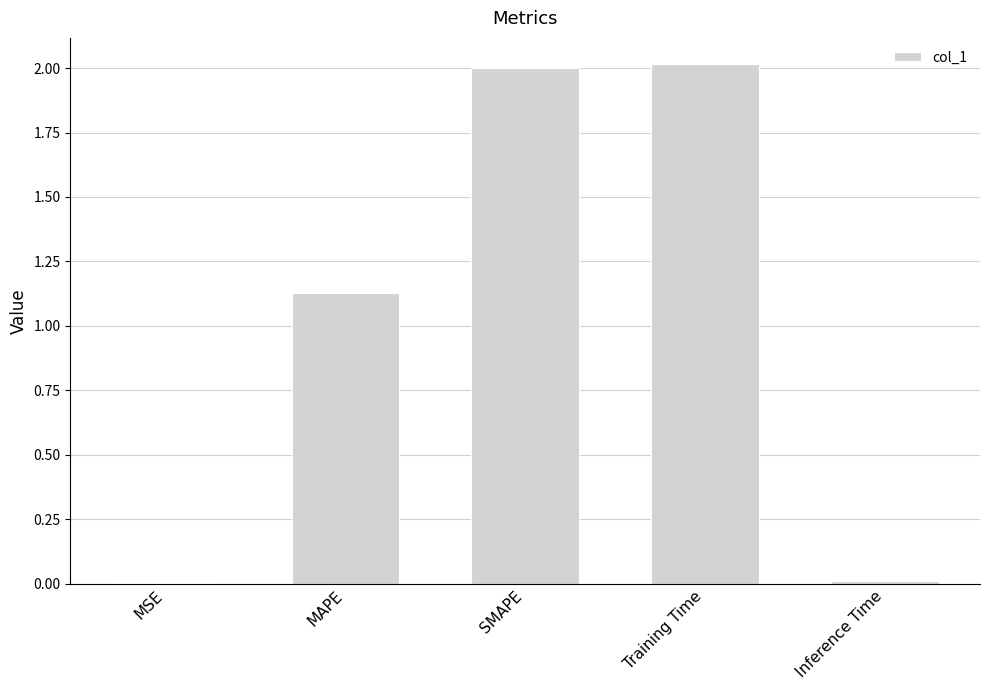

What is the greatest value displayed?

2.0